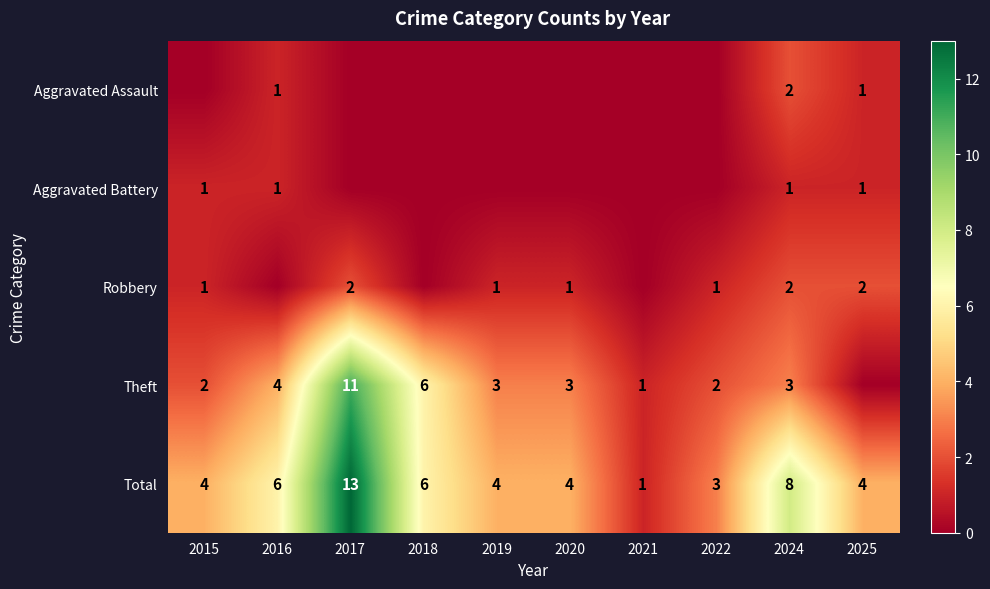

Is the value of Aggravated Battery at 2024 greater than the value of Total at 2015?

No